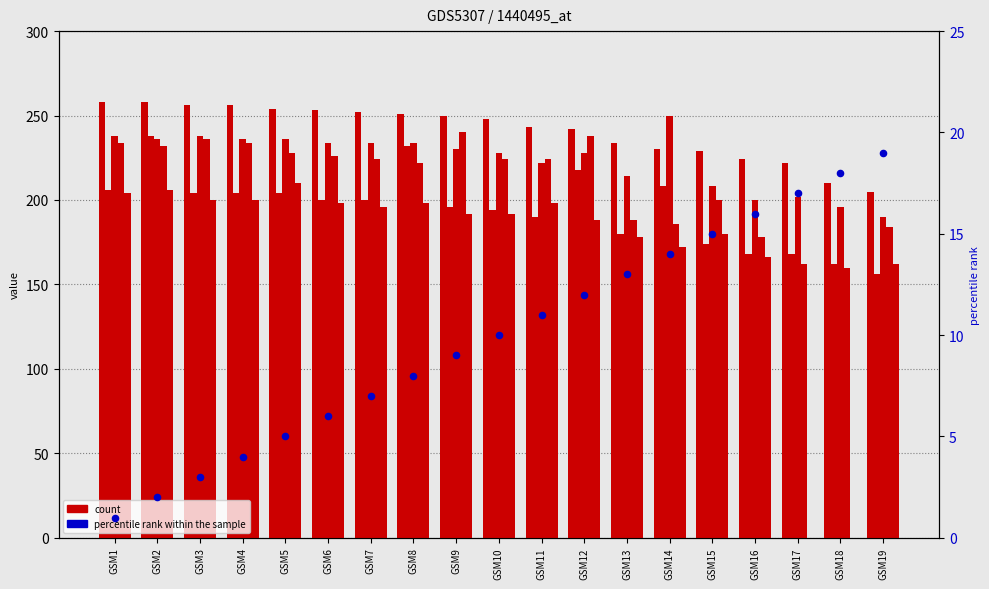

Which series has the largest Y range (max minus min)?

col_9